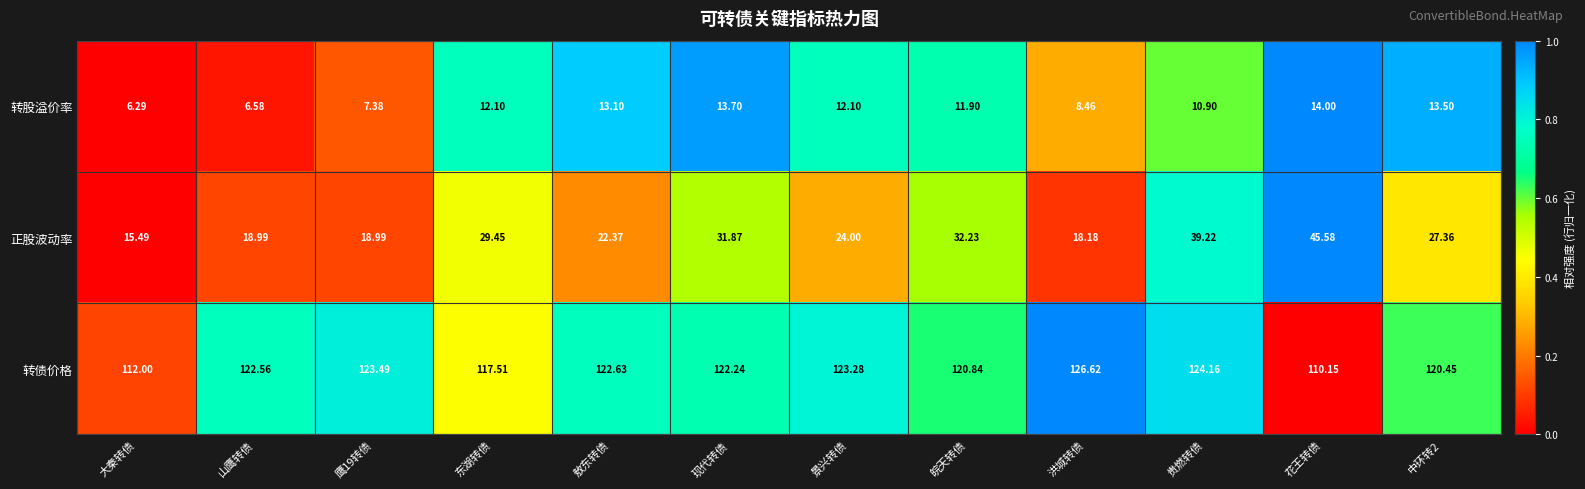

Count the number of categories in the chart.

12